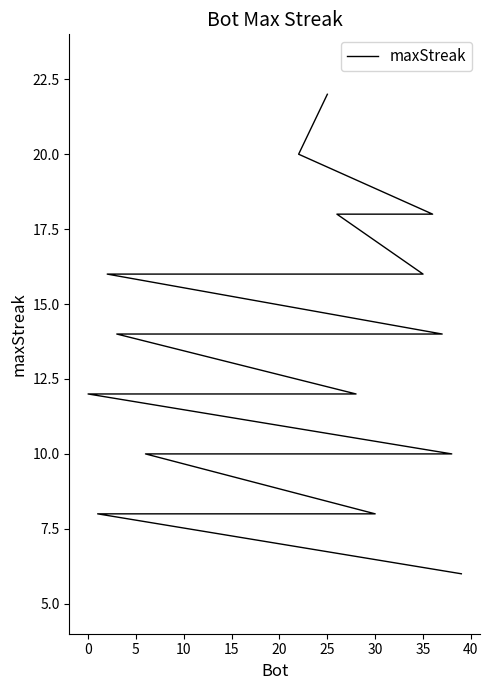

True or false: the data has more than 0 interior local peaks.

False